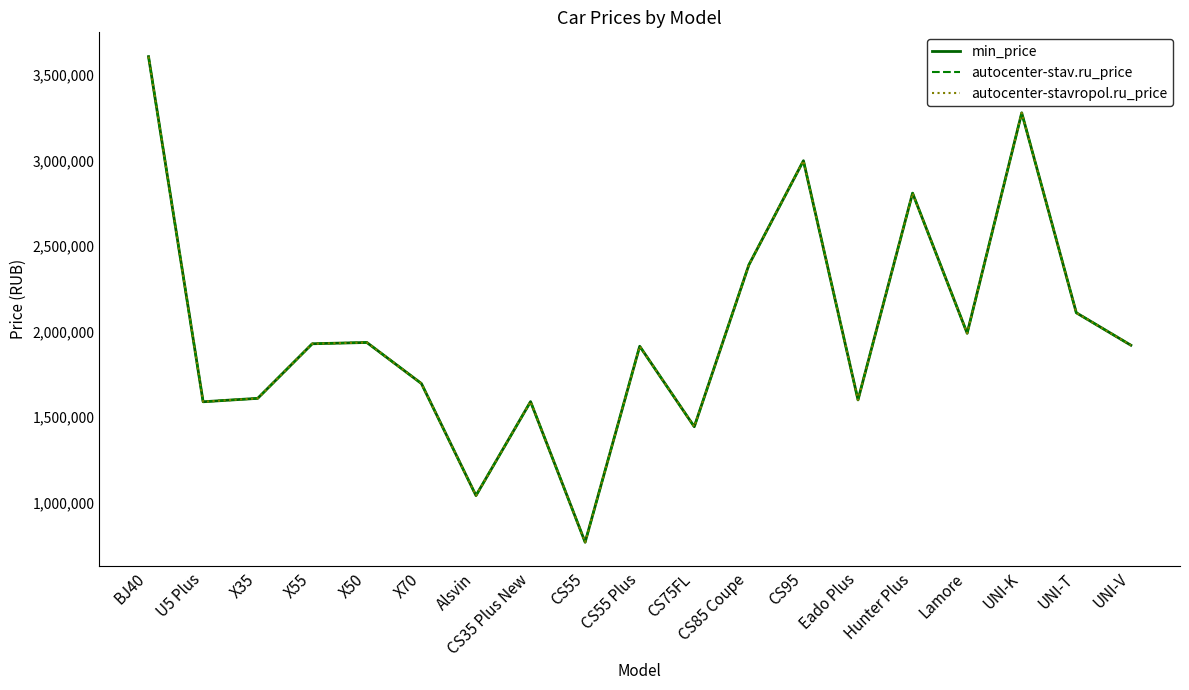

Does the chart have visible grid lines?

No